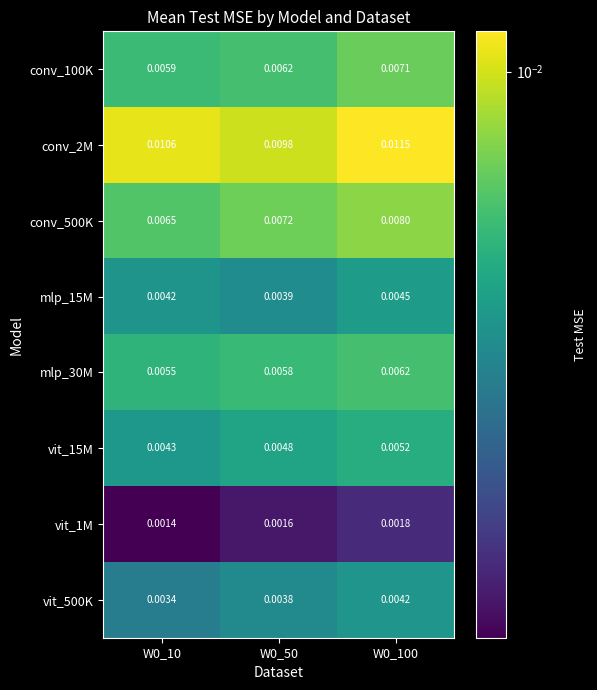

Is the value of mlp_30M at W0_100 greater than the value of conv_500K at W0_100?

No